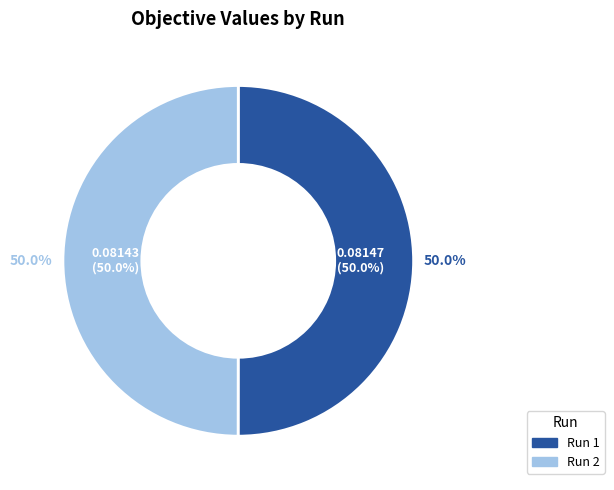

Is it true that 1 is 63% of the pie?

False